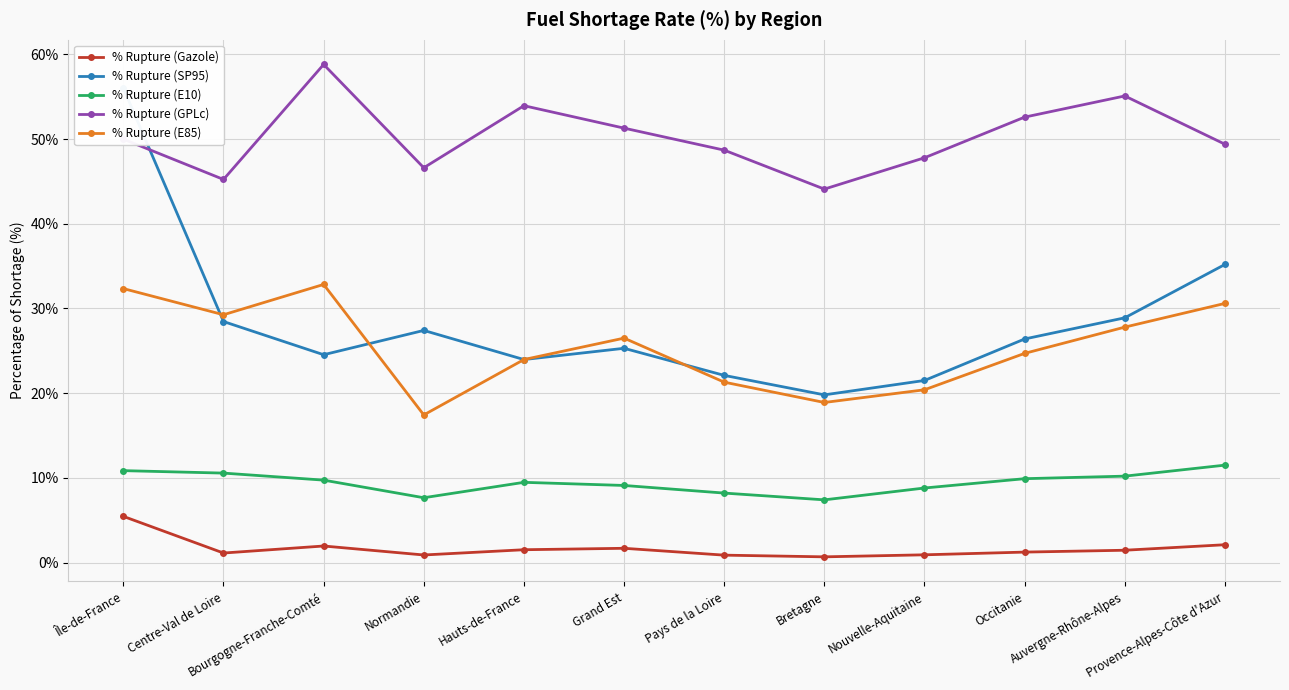

What is the value of the % Rupture (Gazole) point at the 8th from the left?

0.7